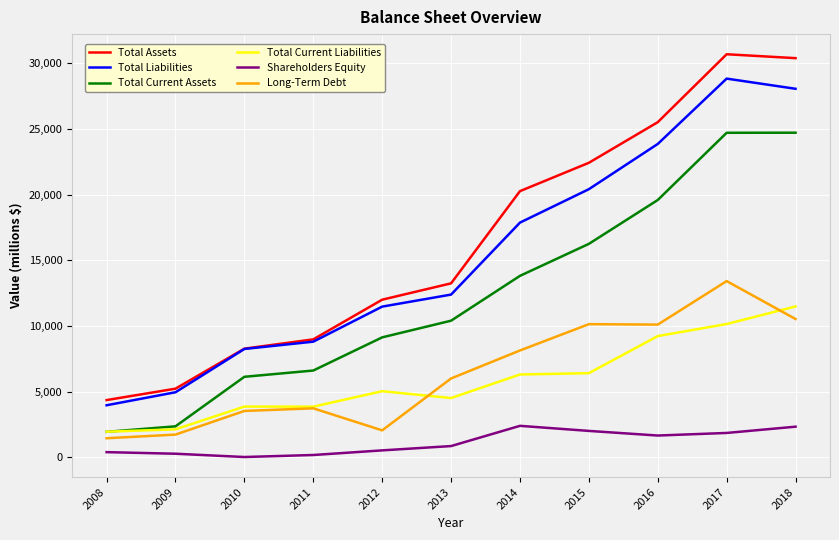

Which series has the largest range (max minus min)?

Total Assets